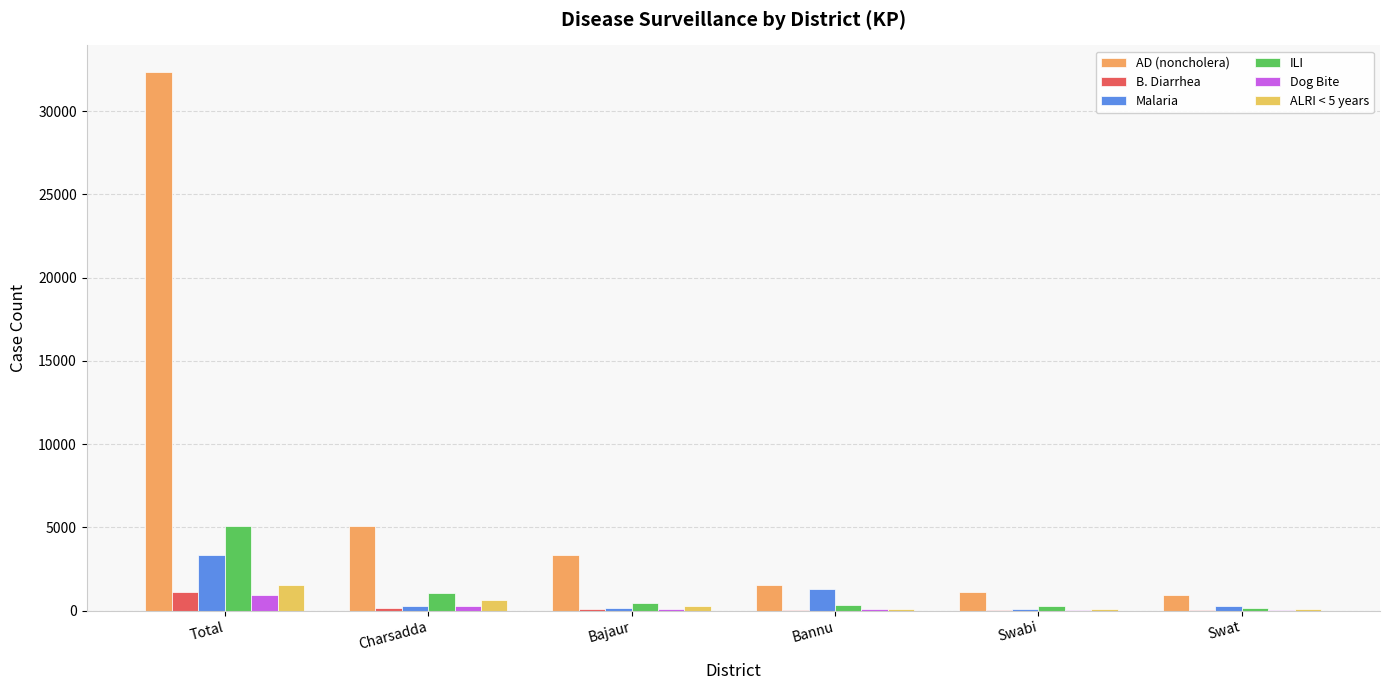

What are all the series names shown in the legend?

AD (noncholera), B. Diarrhea, Malaria, ILI, Dog Bite, ALRI < 5 years